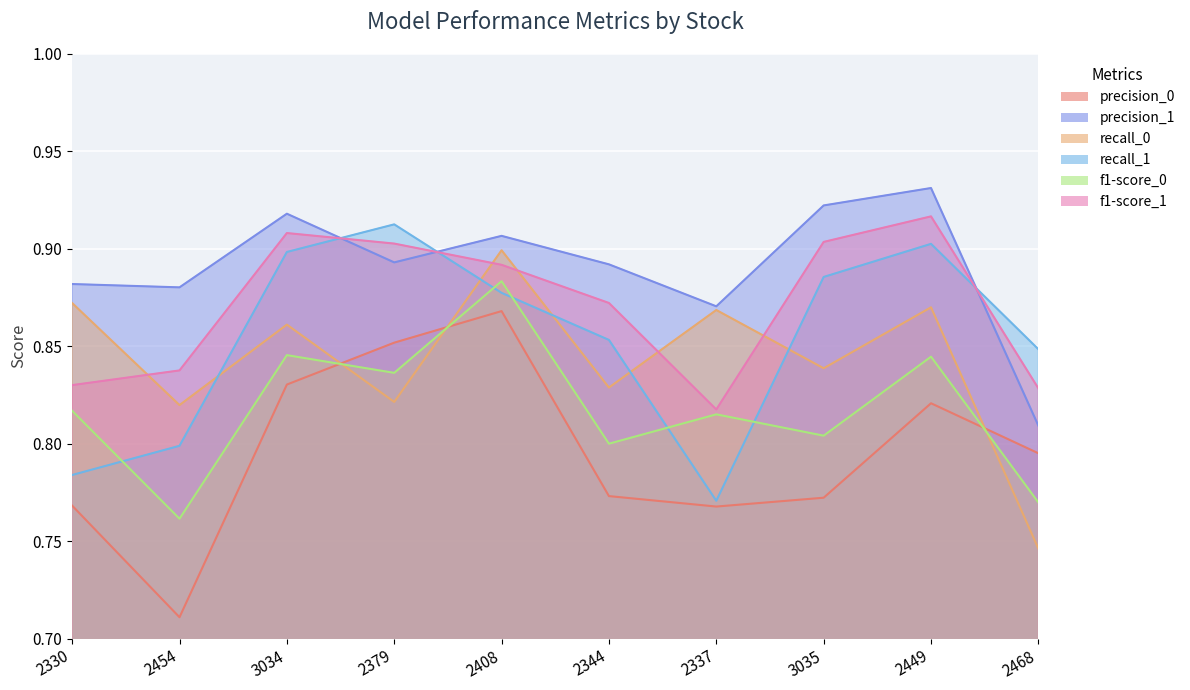

Is it true that recall_1 equals 0.4 at 2449?

False